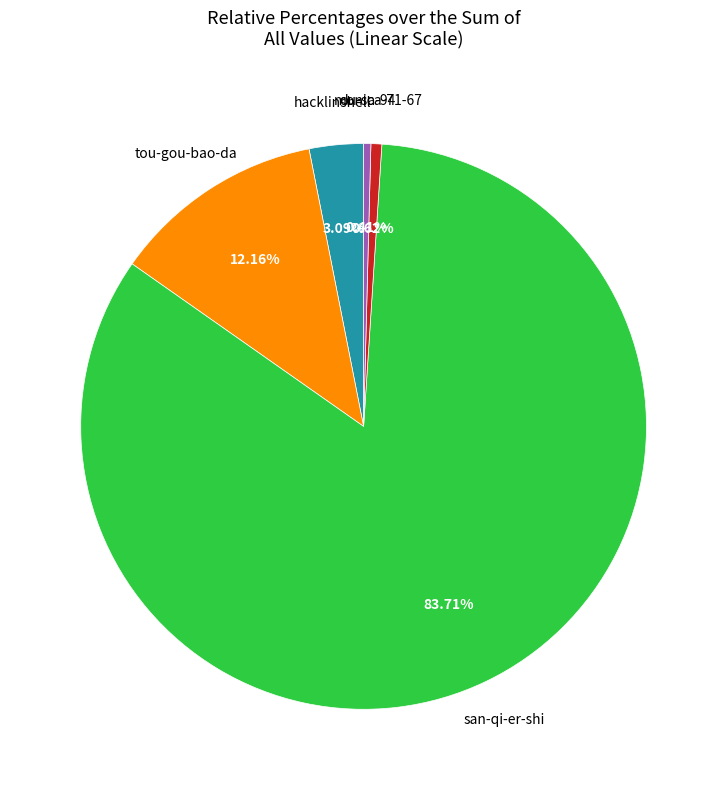

Is there any slice that represents more than half of the pie?

Yes